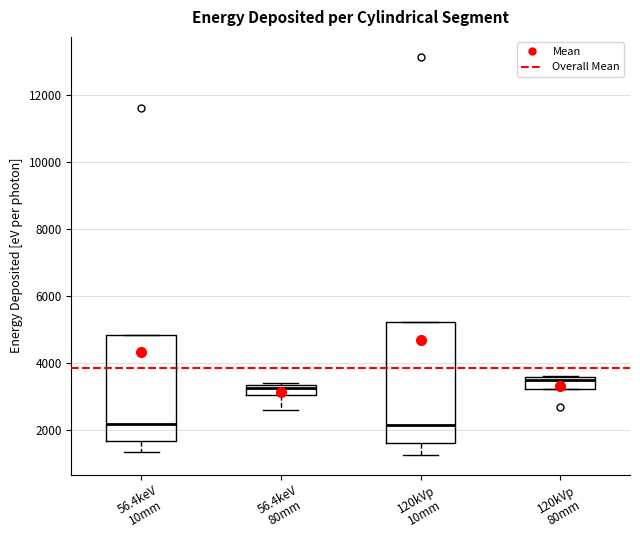

Reading left to right, transcribe this box plot: for each box, give where its median line is, the range the box spans, and where its two whiskers end, as read against the y-axis. The values are not printed on the chart, so give them approximately, as read against the axis.

56.4keV 10mm: median 2200, box 1600 to 4800, whiskers 1400 to 4800
56.4keV 80mm: median 3200, box 3000 to 3400, whiskers 2600 to 3400
120kVp 10mm: median 2200, box 1600 to 5200, whiskers 1200 to 5200
120kVp 80mm: median 3400, box 3200 to 3600, whiskers 3200 to 3600